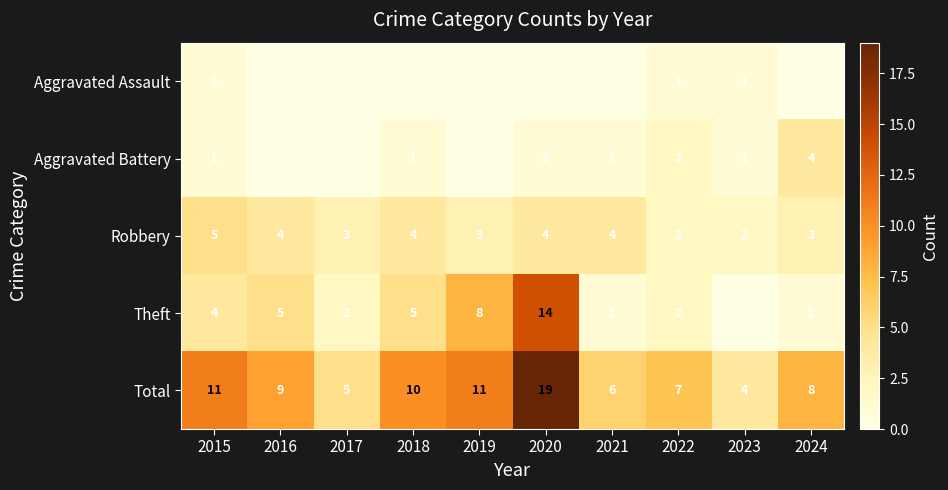

The Theft series shows 1 at 2017. True or false?

False